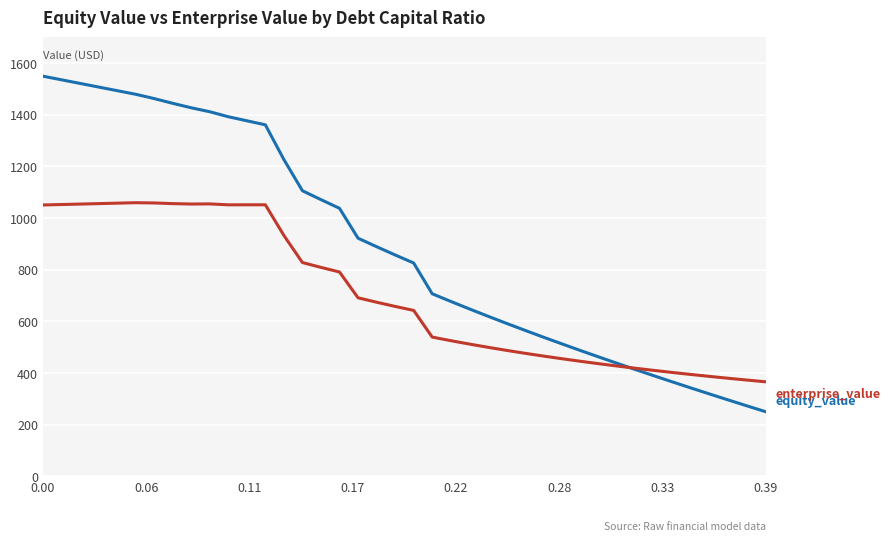

What is the greatest value displayed?

1548.4